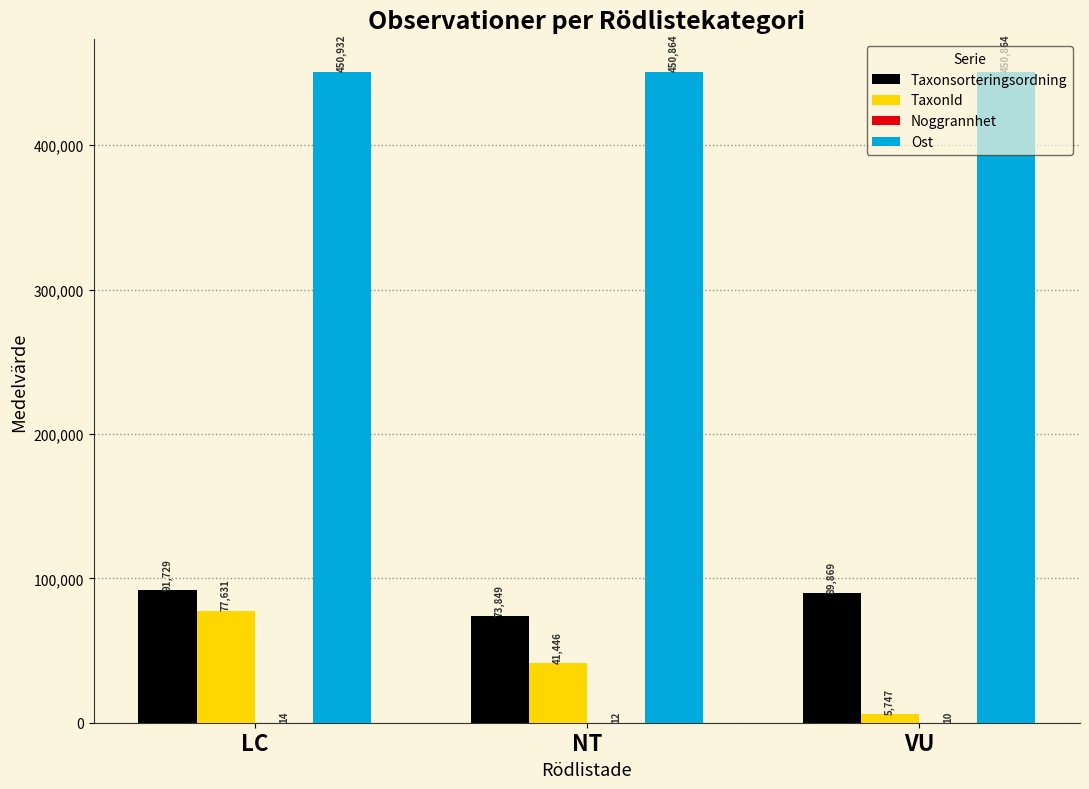

Which category has the highest value in the TaxonId series?

LC